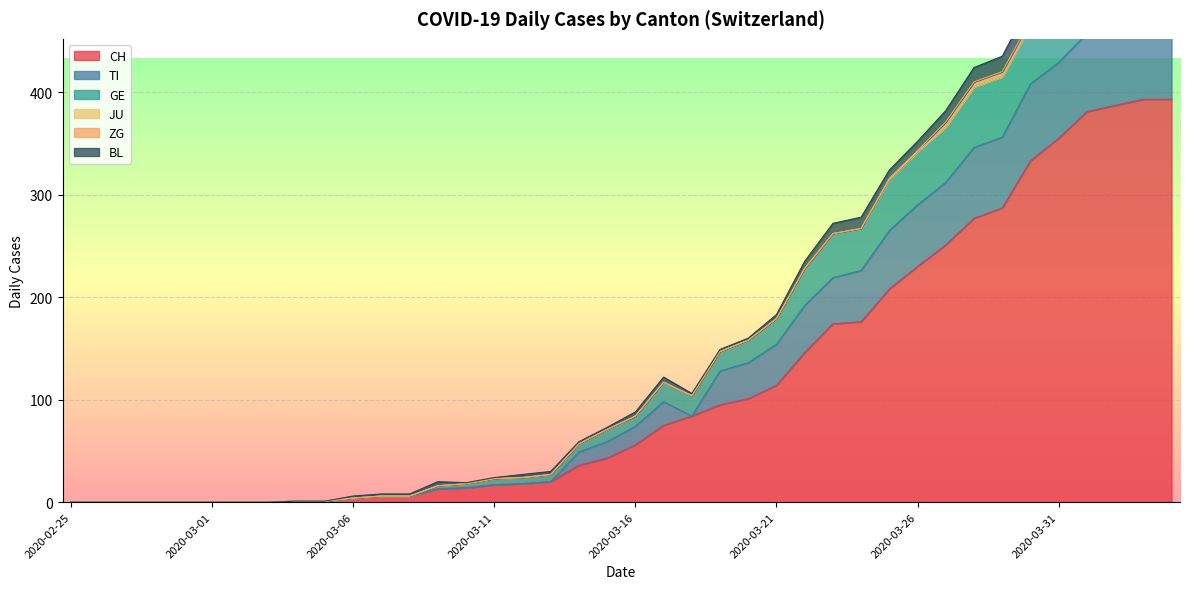

How many interior local valleys does the GE series have?

1